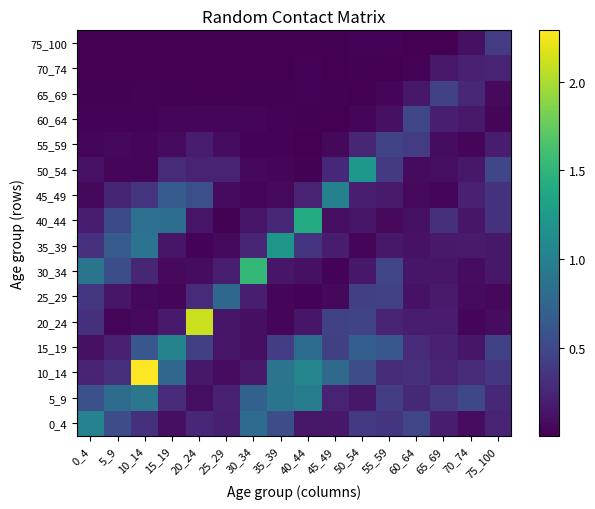

Which has a higher value, 20_24 or 40_44?

20_24